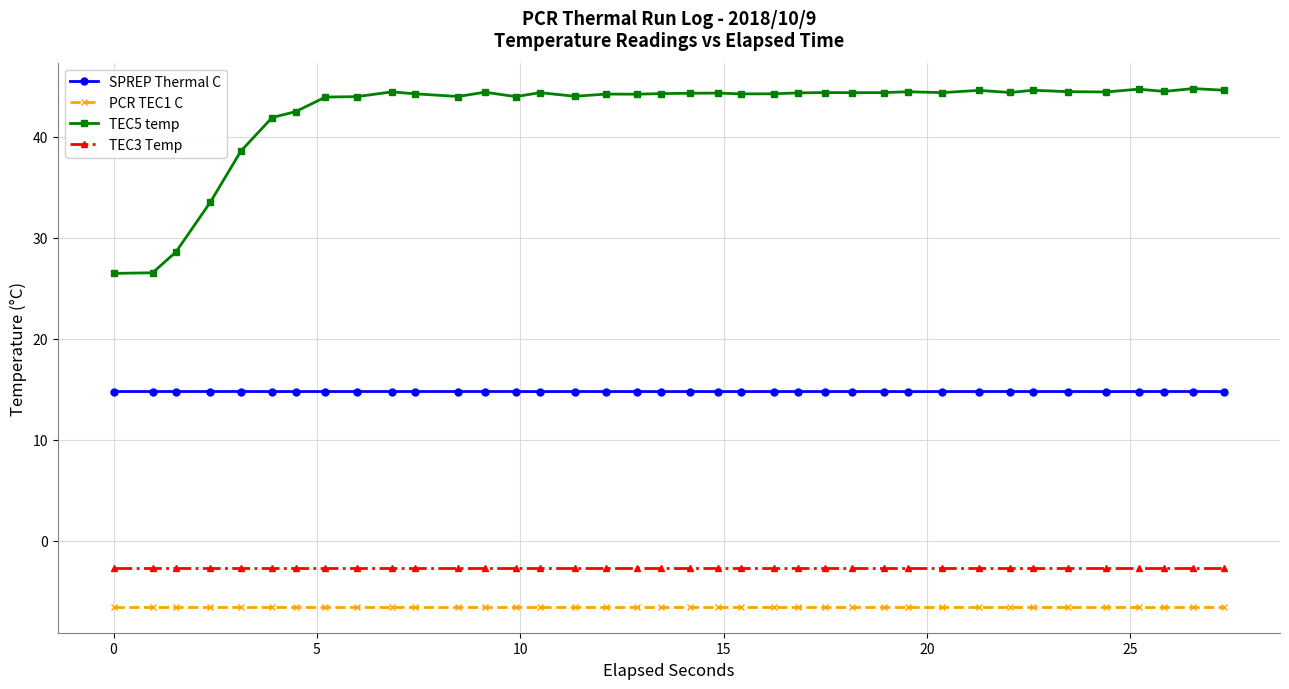

What is the greatest value displayed?

44.8